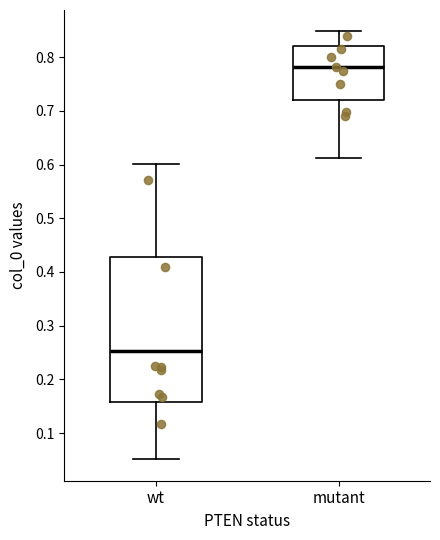

Reading left to right, transcribe this box plot: for each box, give where its median line is, the range the box spans, and where its two whiskers end, as read against the y-axis. The values are not printed on the chart, so give them approximately, as read against the axis.

wt: median 0.25, box 0.16 to 0.43, whiskers 0.05 to 0.60
mutant: median 0.78, box 0.72 to 0.82, whiskers 0.61 to 0.85